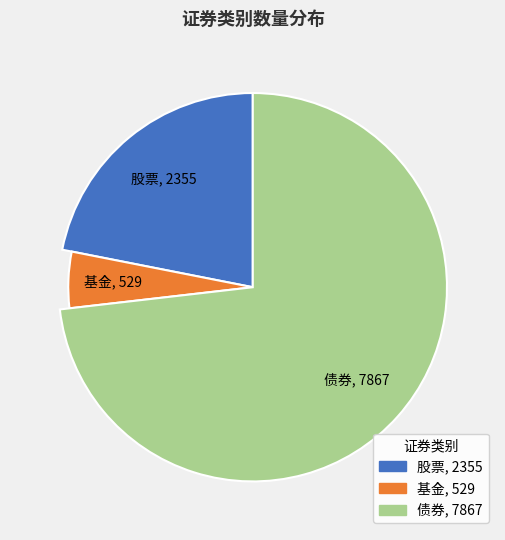

Count the number of slices in the pie.

3